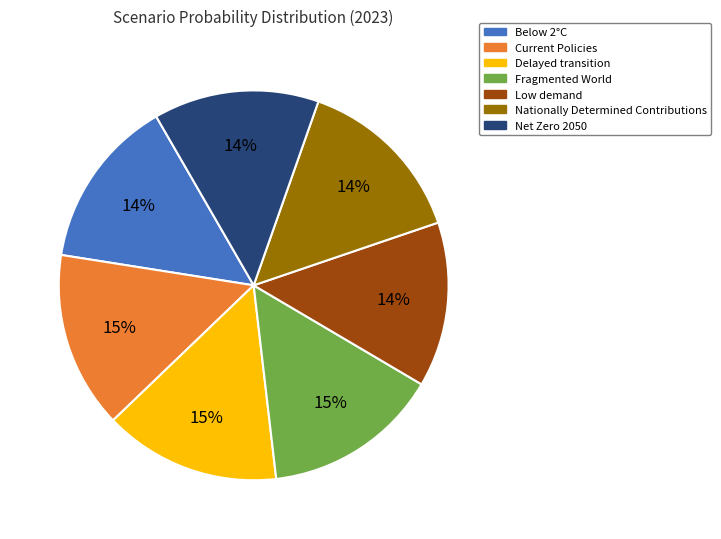

What percentage is the Net Zero 2050 slice, to the nearest percent?

14%